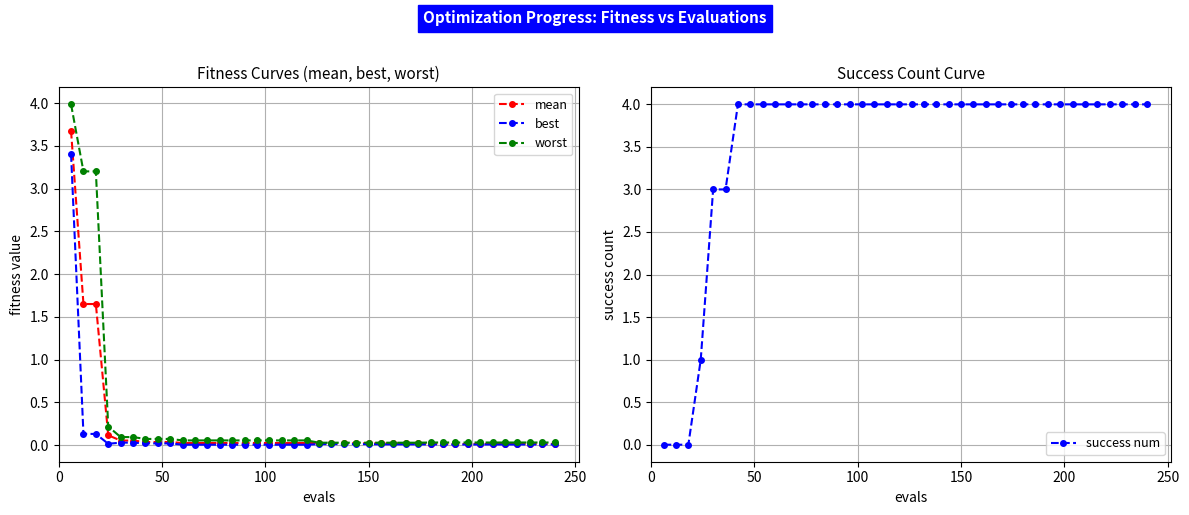

Rank the series by their maximum value, from lowest to highest.

best, mean, worst, success num